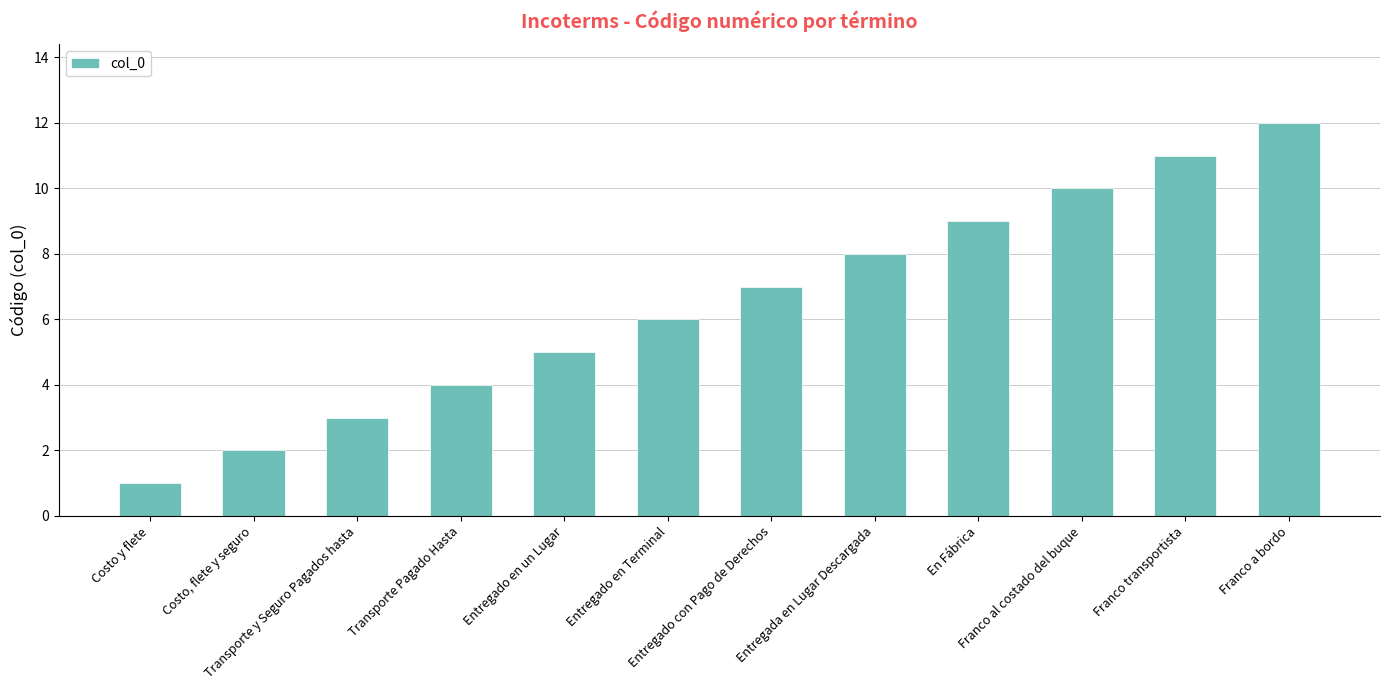

What is the label of the 2nd bar from the right?

Franco transportista